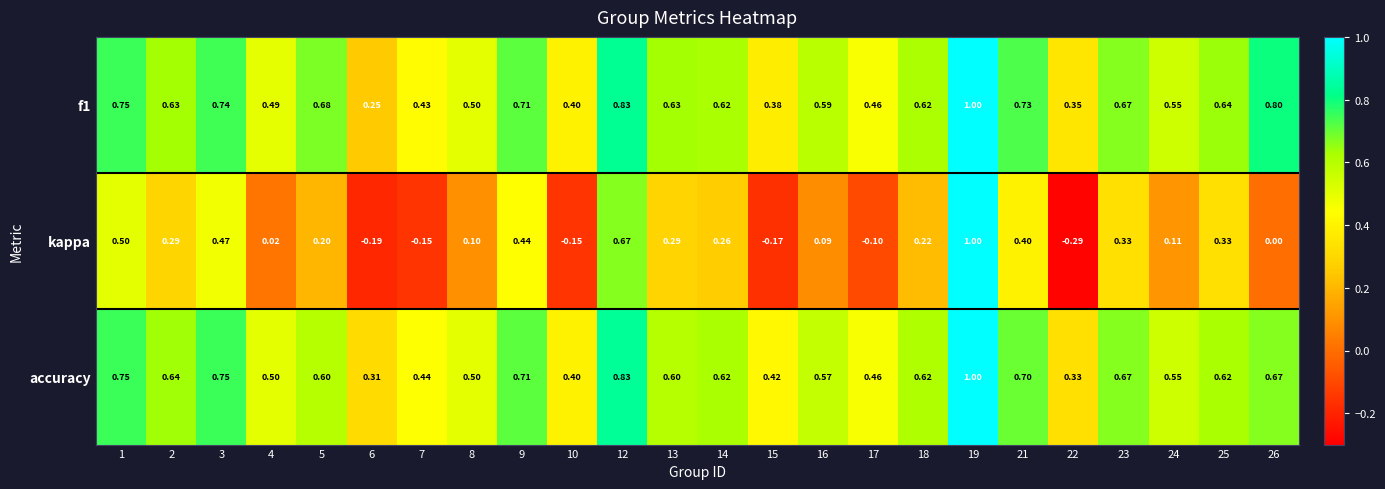

Is the value of kappa at 18 greater than the value of f1 at 3?

No